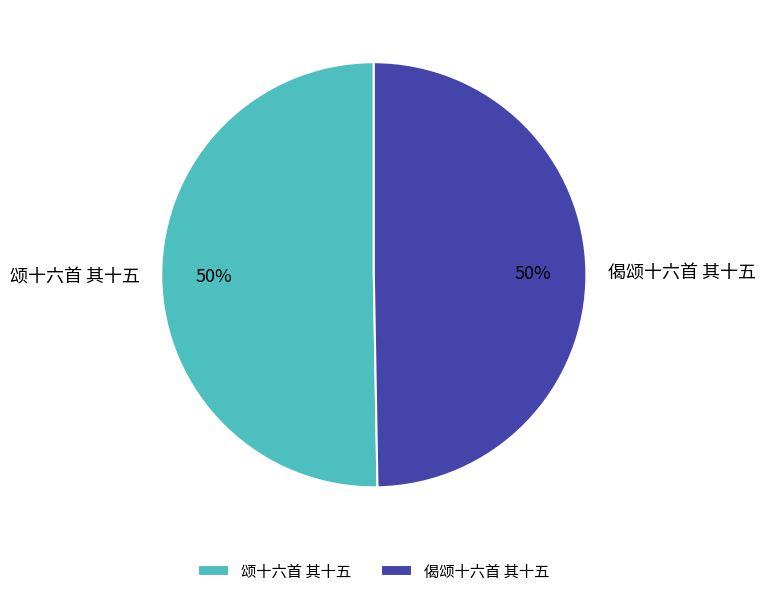

How many slices are in this pie chart?

2